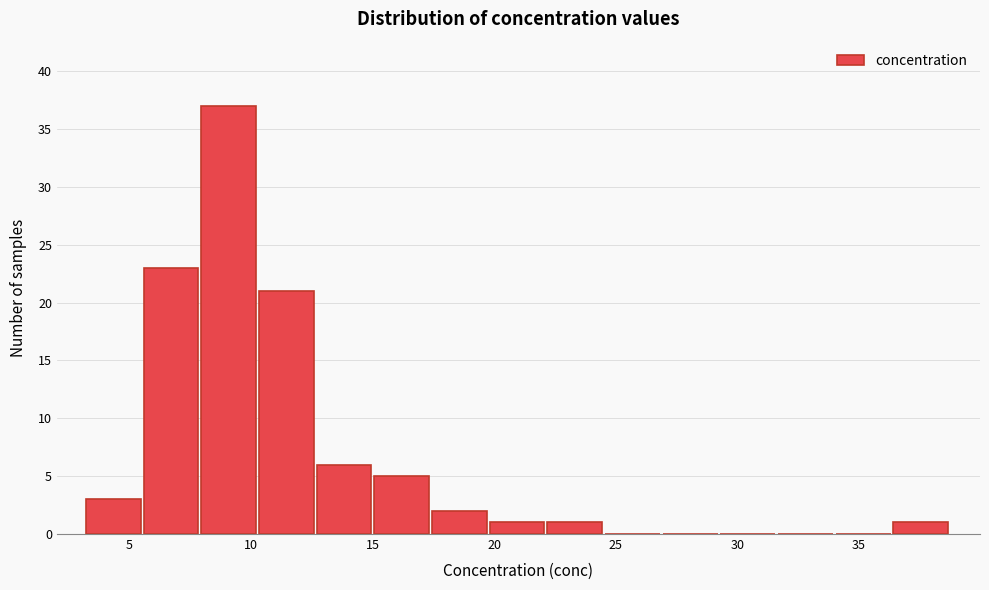

Reading left to right, transcribe this chart: for each bar, give the range it covers on the x-axis and its height. Neither the bar edges nor the heights are printed on the chart, so give them approximately, as read against the axes.

3.0 to 5.5: 3
5.5 to 8.0: 23
8.0 to 10.5: 37
10.5 to 12.5: 21
12.5 to 15.0: 6
15.0 to 17.5: 5
17.5 to 20.0: 2
20.0 to 22.0: 1
22.0 to 24.5: 1
24.5 to 27.0: 0
27.0 to 29.5: 0
29.5 to 31.5: 0
31.5 to 34.0: 0
34.0 to 36.5: 0
36.5 to 39.0: 1